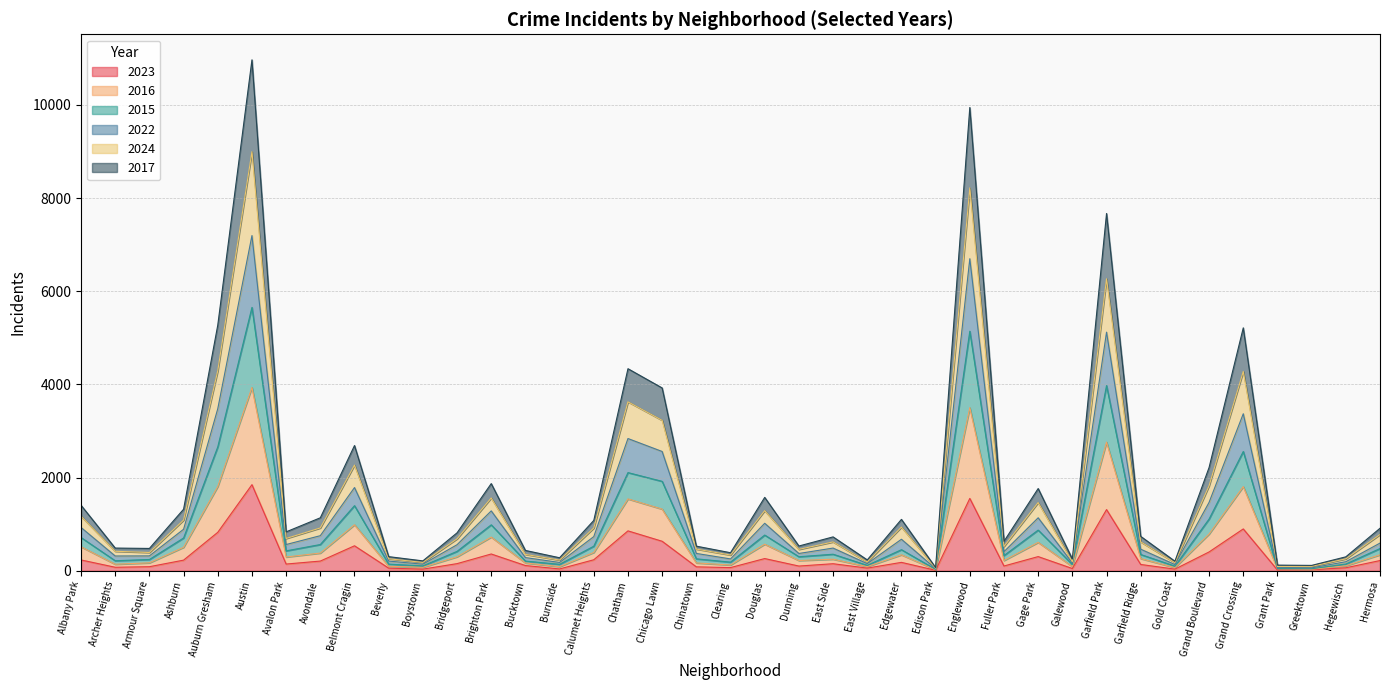

In 2015, how many points are lower than both neighbors (excluding endpoints)?

12